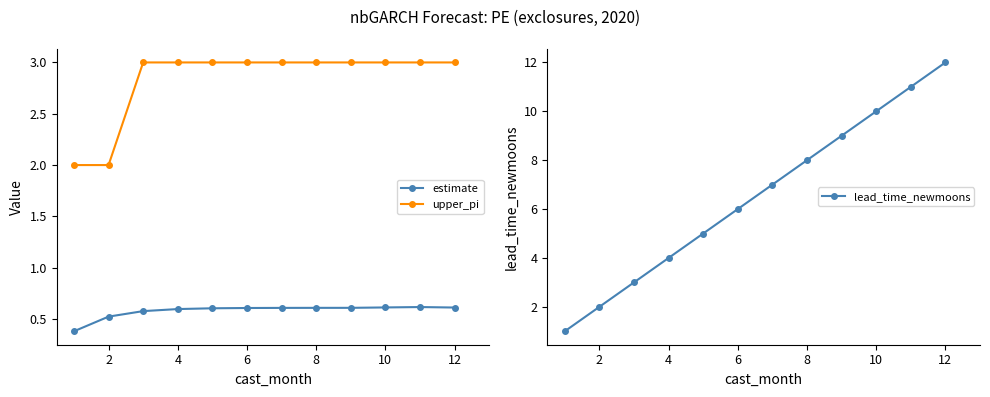

Which series has the widest spread of values?

lead_time_newmoons